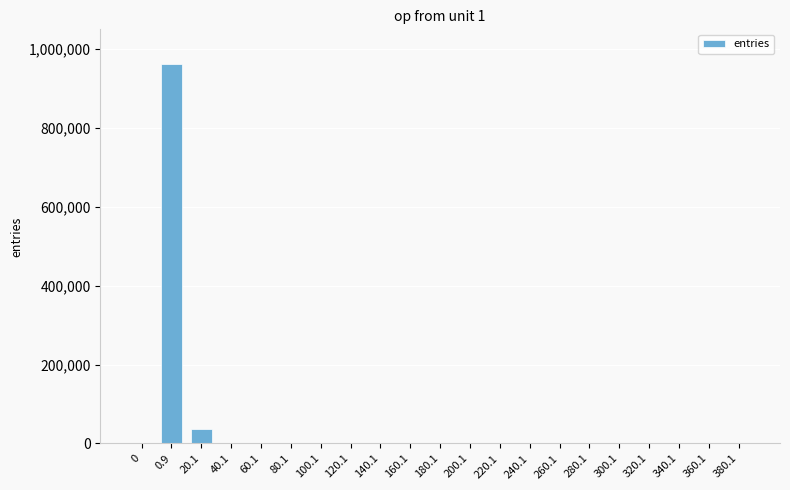

Is it true that the value at 300.1 is 0?

True